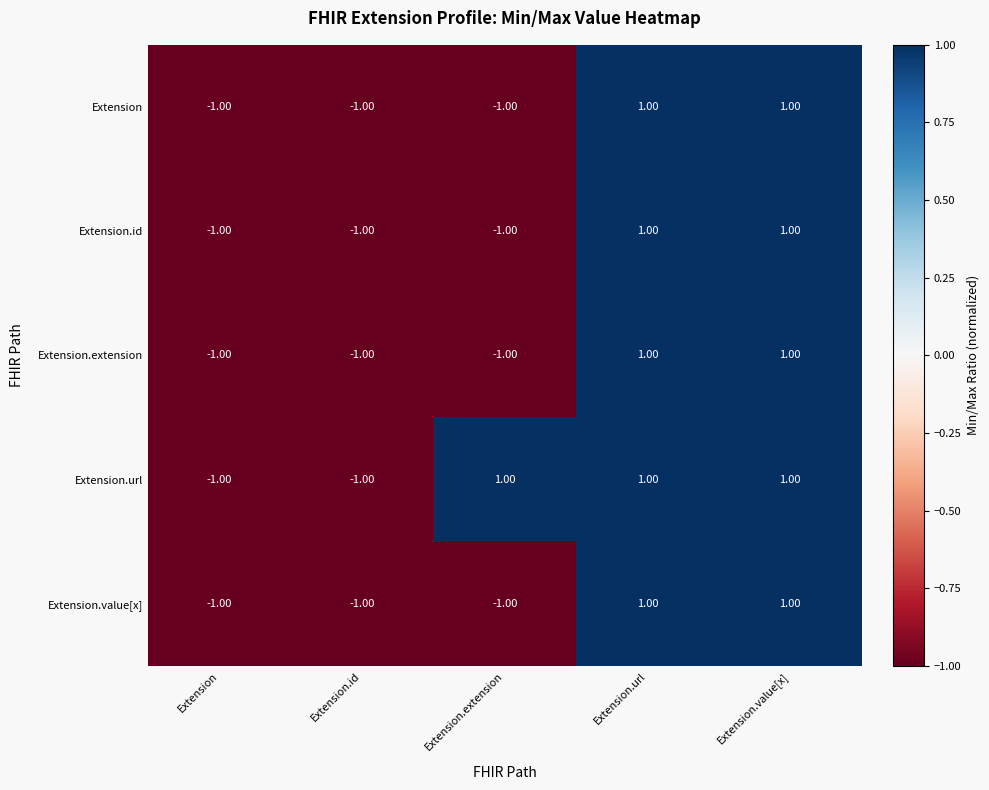

What is the total value across all series at Extension.url?

5